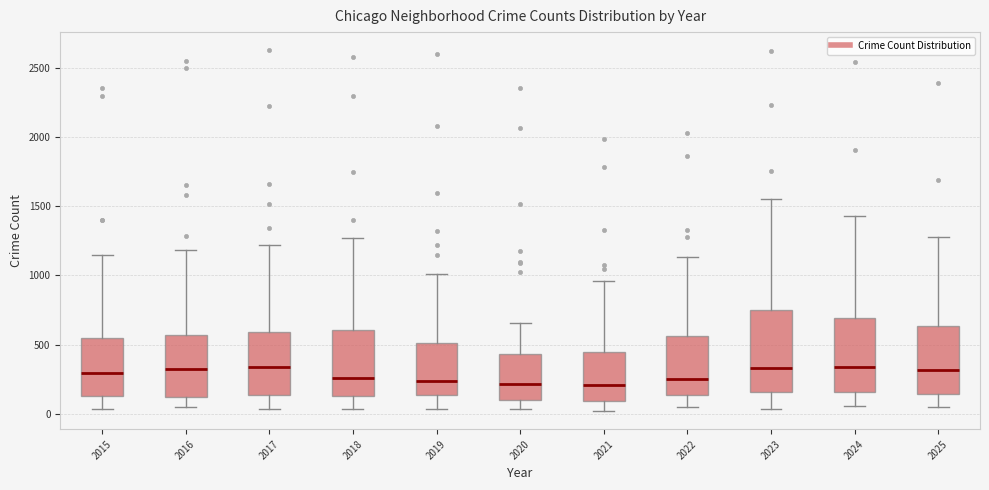

Which box is the tallest, from its lower edge to its upper edge?

2023